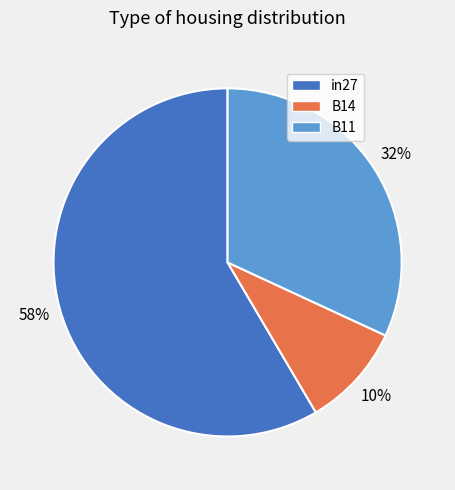

True or false: in27 accounts for 65% of the total.

False